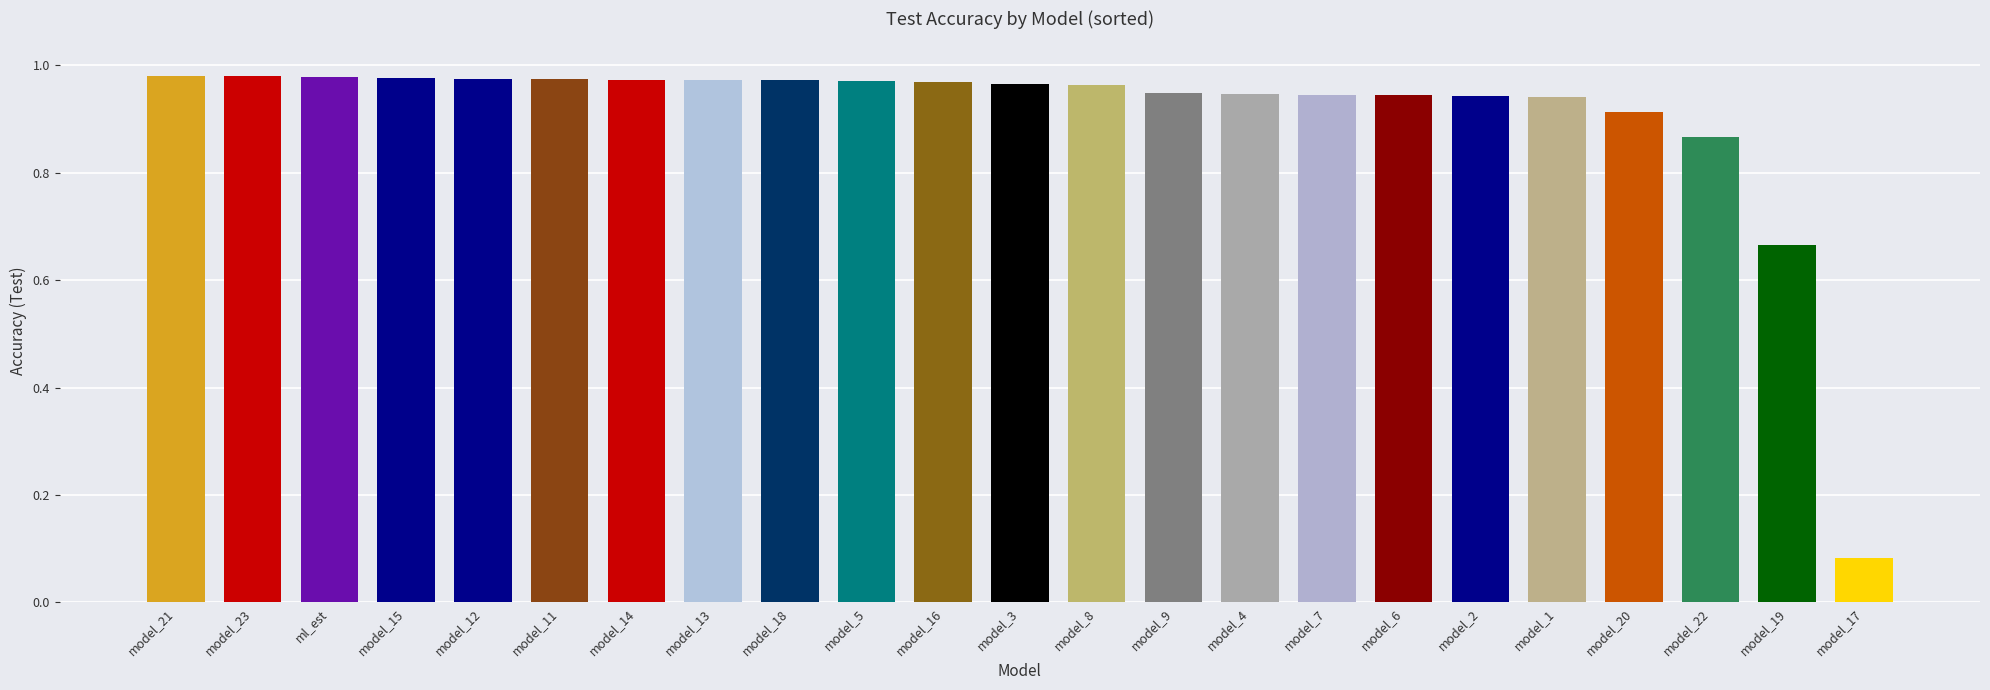

What is the label of the 17th bar from the right?

model_14